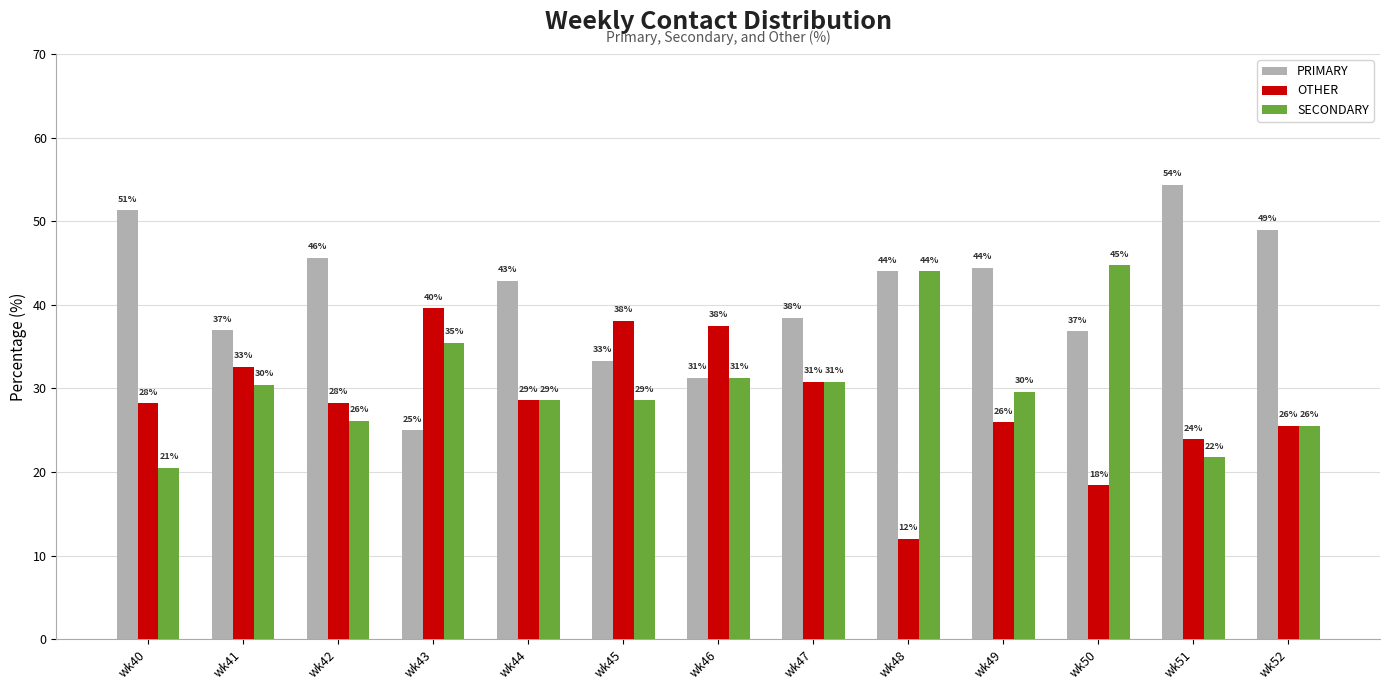

At which label does SECONDARY first exceed 29?

wk41